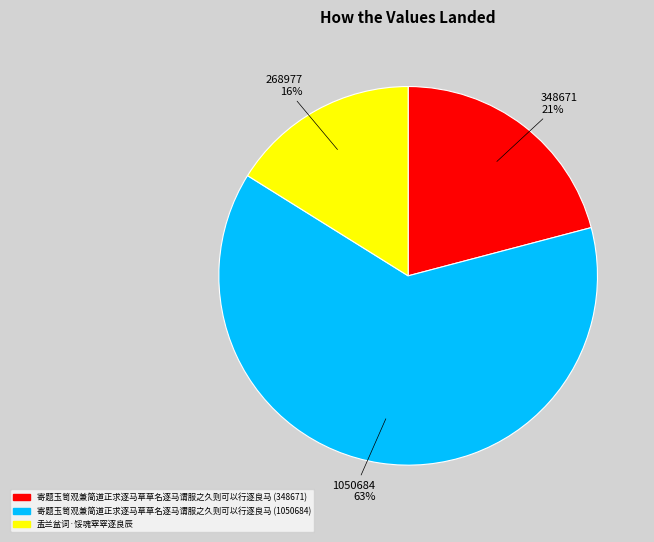

True or false: 寄题玉笥观兼简道正求逐马草草名逐马谓服之久则可以行逐良马 (1050684) accounts for 78% of the total.

False